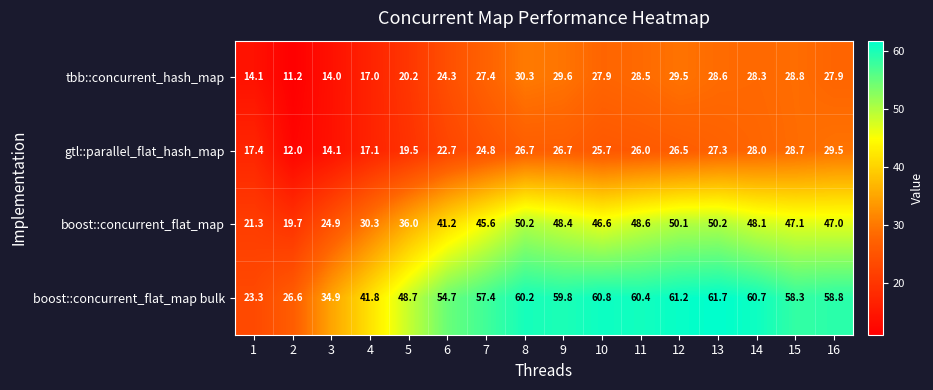

What is the difference between the second highest and second lowest values in the boost::concurrent_flat_map bulk series?

34.6